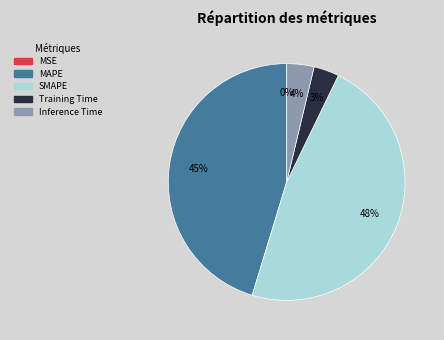

What is the largest slice in the pie chart?

SMAPE